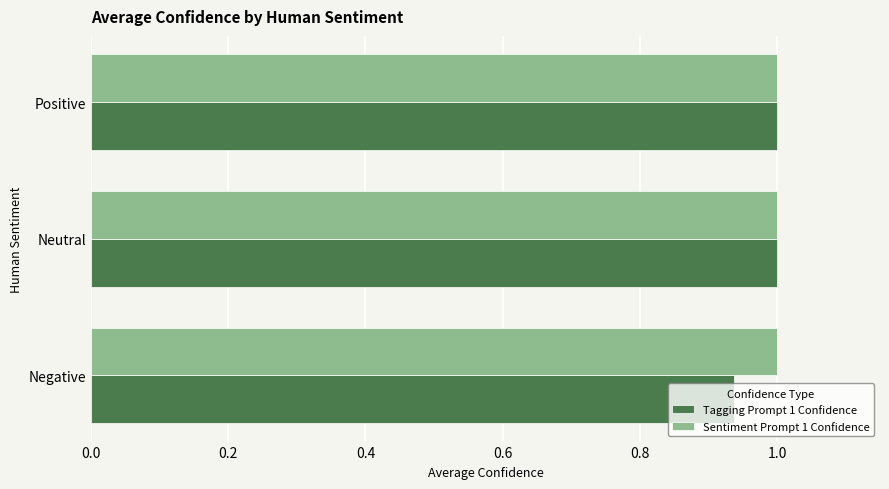

Which series has the widest spread of values?

Tagging Prompt 1 Confidence